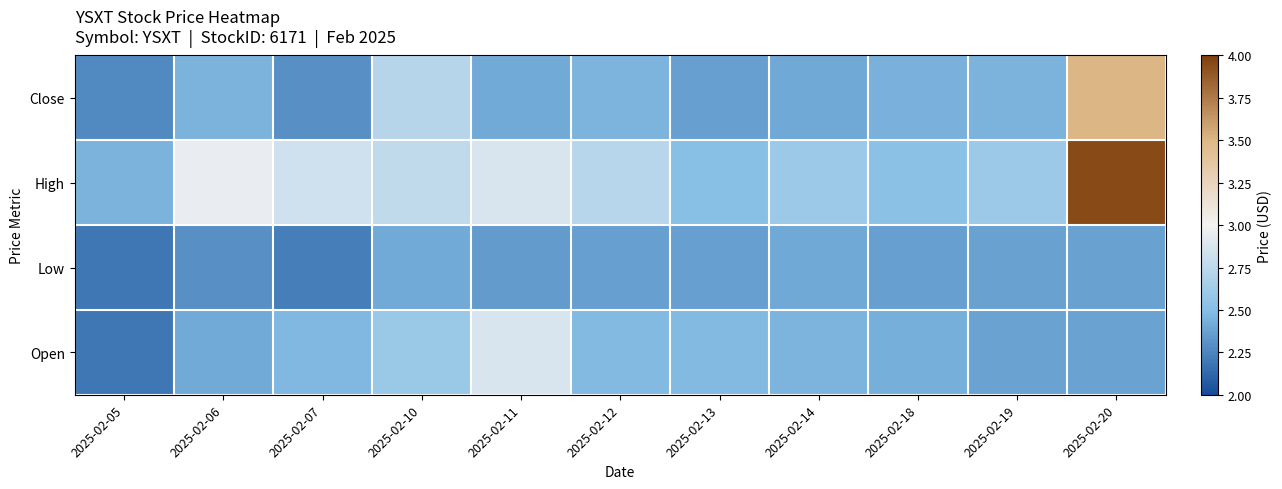

Reading left to right, extract all data points from this chart.

Close: 2025-02-05=2.3	2025-02-06=2.5	2025-02-07=2.3	2025-02-10=2.7	2025-02-11=2.4	2025-02-12=2.5	2025-02-13=2.4	2025-02-14=2.4	2025-02-18=2.4	2025-02-19=2.5	2025-02-20=3.5
High: 2025-02-05=2.5	2025-02-06=3.0	2025-02-07=2.8	2025-02-10=2.8	2025-02-11=2.9	2025-02-12=2.7	2025-02-13=2.5	2025-02-14=2.6	2025-02-18=2.5	2025-02-19=2.6	2025-02-20=4.0
Low: 2025-02-05=2.2	2025-02-06=2.3	2025-02-07=2.2	2025-02-10=2.4	2025-02-11=2.3	2025-02-12=2.4	2025-02-13=2.4	2025-02-14=2.4	2025-02-18=2.4	2025-02-19=2.4	2025-02-20=2.4
Open: 2025-02-05=2.2	2025-02-06=2.4	2025-02-07=2.5	2025-02-10=2.6	2025-02-11=2.9	2025-02-12=2.5	2025-02-13=2.5	2025-02-14=2.5	2025-02-18=2.4	2025-02-19=2.4	2025-02-20=2.4